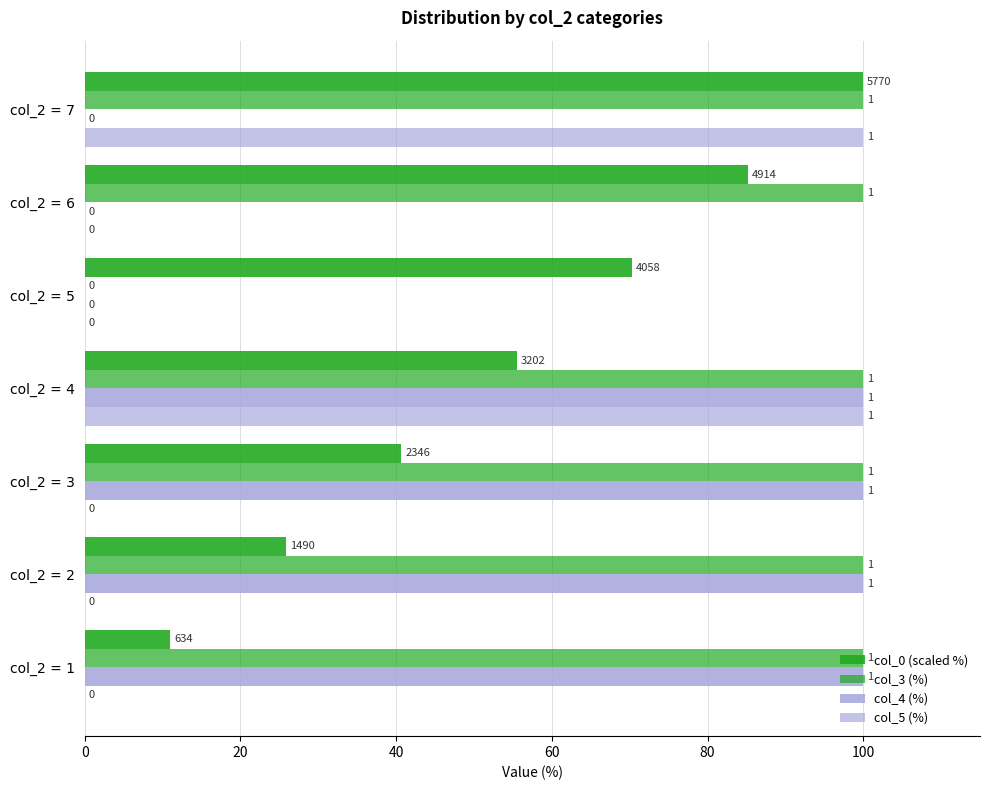

Reading left to right, extract all data points from this chart.

col_0 (scaled %): 11.0	25.8	40.7	55.5	70.3	85.2	100.0
col_3 (%): 100.0	100.0	100.0	100.0	0.0	100.0	100.0
col_4 (%): 100.0	100.0	100.0	100.0	0.0	0.0	0.0
col_5 (%): 0.0	0.0	0.0	100.0	0.0	0.0	100.0